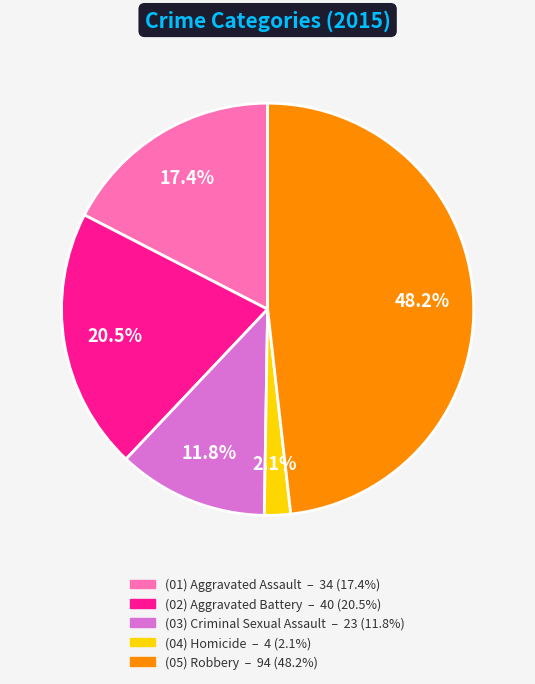

Is there a majority slice in this chart?

No